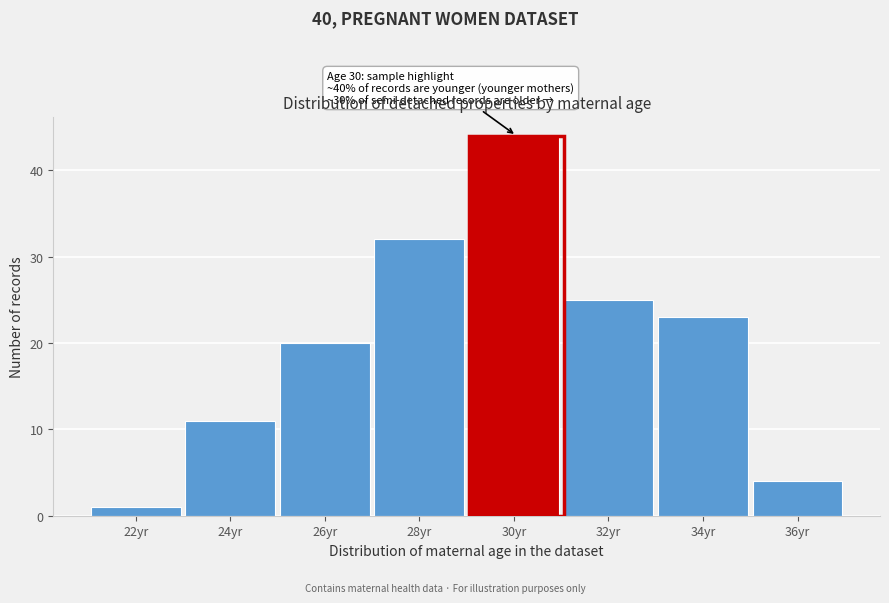

Reading left to right, extract all data points from this chart.

1	11	20	32	44	25	23	4